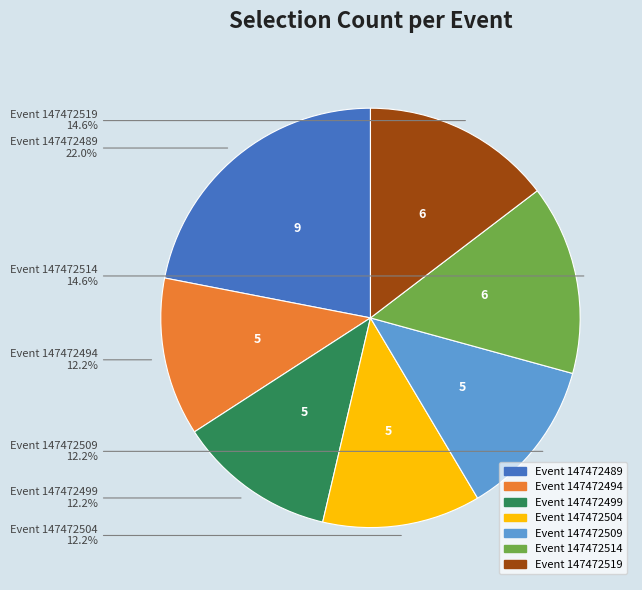

Is there a majority slice in this chart?

No